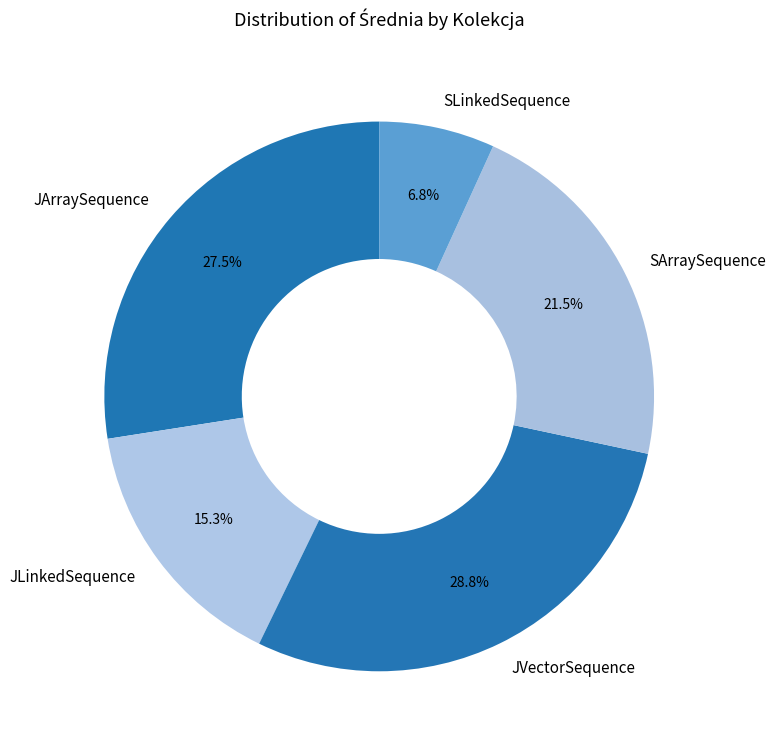

To the nearest percent, what percentage of the pie is SLinkedSequence?

7%